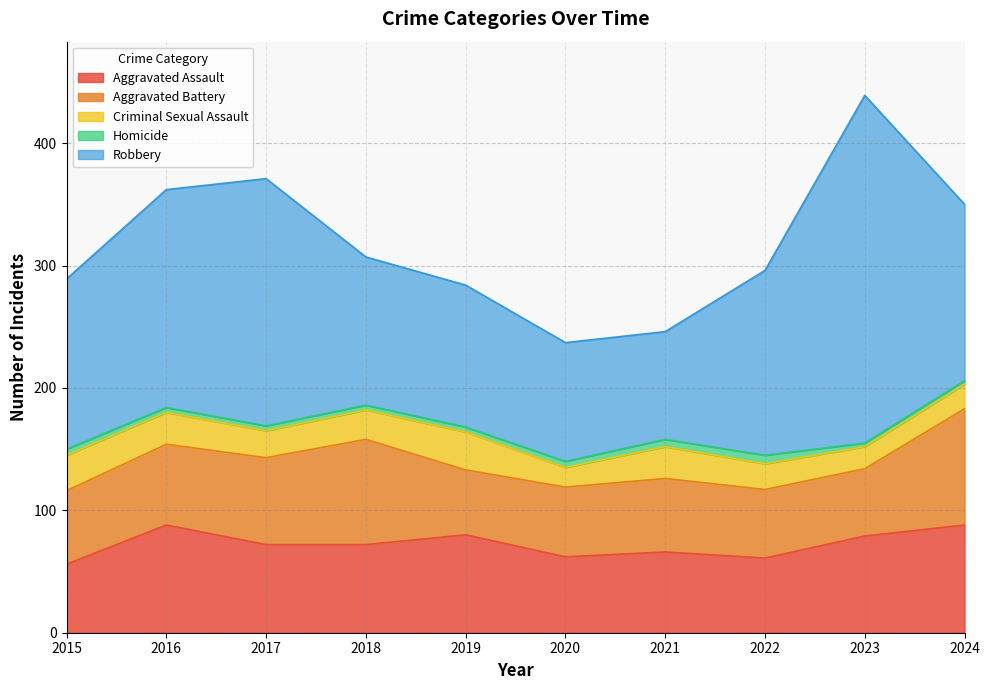

Between 2015 and 2022, which is larger?

2022